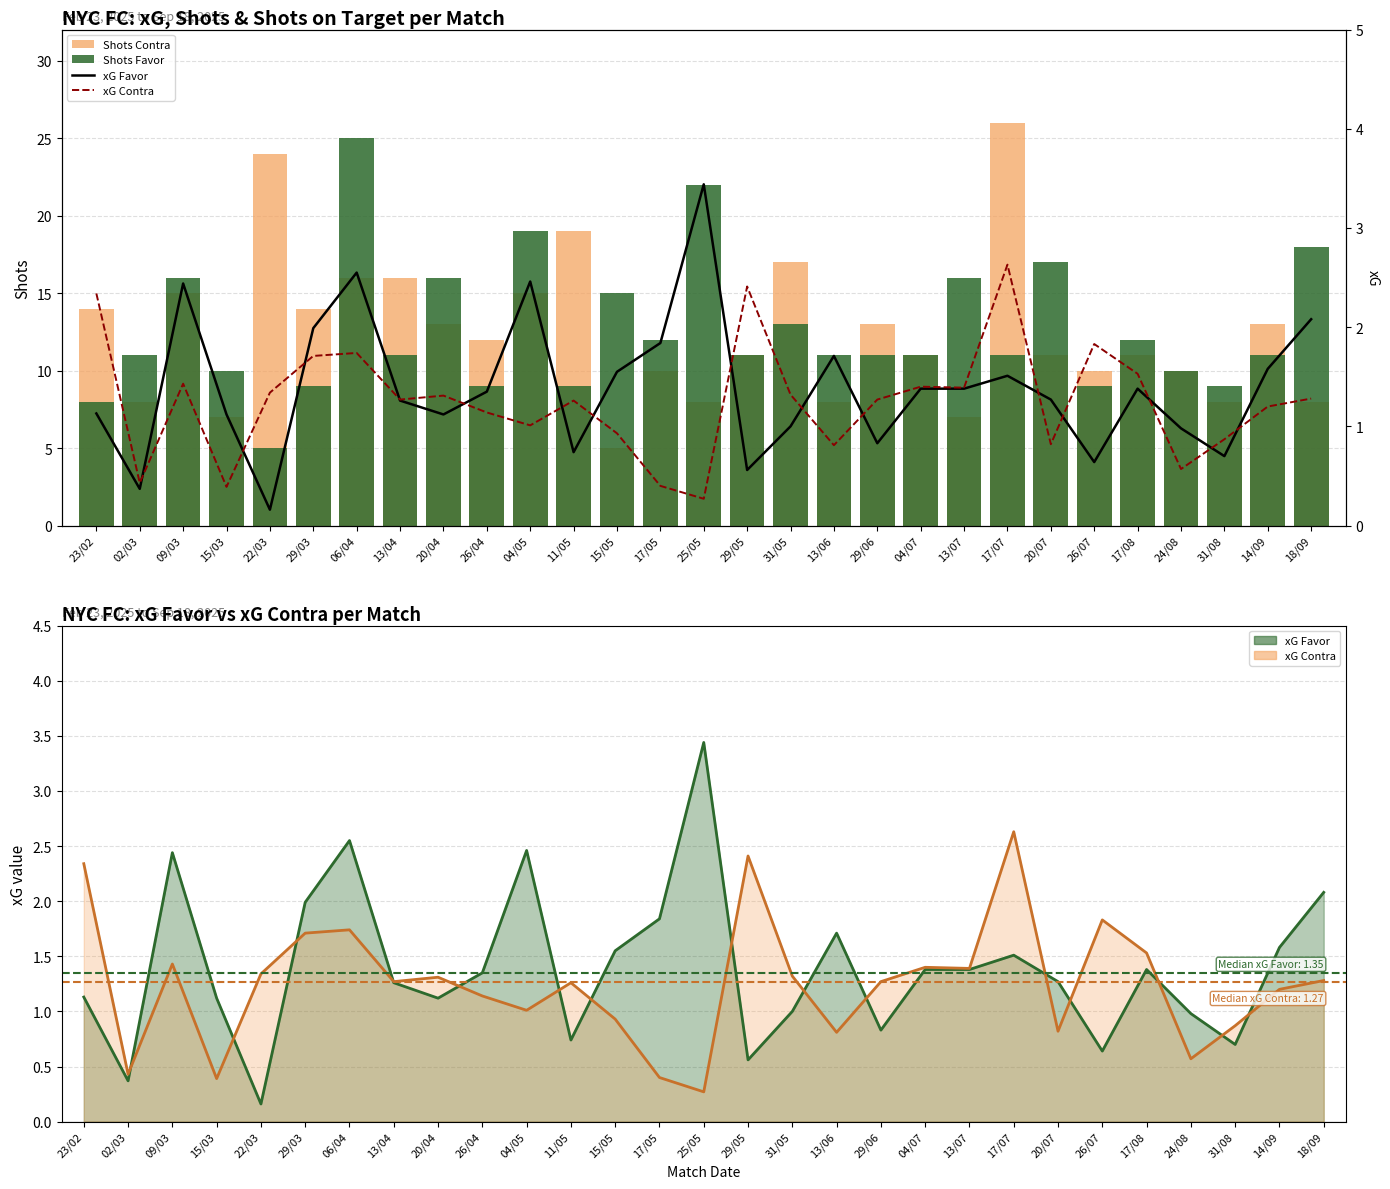

Reading left to right, what are all the values shown in this chart?

Shots Contra: 23/02=14.0	02/03=8.0	09/03=15.0	15/03=7.0	22/03=24.0	29/03=14.0	06/04=16.0	13/04=16.0	20/04=13.0	26/04=12.0	04/05=15.0	11/05=19.0	15/05=5.0	17/05=10.0	25/05=8.0	29/05=11.0	31/05=17.0	13/06=8.0	29/06=13.0	04/07=11.0	13/07=7.0	17/07=26.0	20/07=11.0	26/07=10.0	17/08=11.0	24/08=10.0	31/08=8.0	14/09=13.0	18/09=8.0
Shots Favor: 23/02=8.0	02/03=11.0	09/03=16.0	15/03=10.0	22/03=5.0	29/03=9.0	06/04=25.0	13/04=11.0	20/04=16.0	26/04=9.0	04/05=19.0	11/05=9.0	15/05=15.0	17/05=12.0	25/05=22.0	29/05=11.0	31/05=13.0	13/06=11.0	29/06=11.0	04/07=11.0	13/07=16.0	17/07=11.0	20/07=17.0	26/07=9.0	17/08=12.0	24/08=10.0	31/08=9.0	14/09=11.0	18/09=18.0
xG Favor: 23/02=1.1	02/03=0.4	09/03=2.4	15/03=1.1	22/03=0.2	29/03=2.0	06/04=2.5	13/04=1.3	20/04=1.1	26/04=1.4	04/05=2.5	11/05=0.7	15/05=1.6	17/05=1.8	25/05=3.4	29/05=0.6	31/05=1.0	13/06=1.7	29/06=0.8	04/07=1.4	13/07=1.4	17/07=1.5	20/07=1.3	26/07=0.6	17/08=1.4	24/08=1.0	31/08=0.7	14/09=1.6	18/09=2.1
xG Contra: 23/02=2.3	02/03=0.4	09/03=1.4	15/03=0.4	22/03=1.3	29/03=1.7	06/04=1.7	13/04=1.3	20/04=1.3	26/04=1.1	04/05=1.0	11/05=1.3	15/05=0.9	17/05=0.4	25/05=0.3	29/05=2.4	31/05=1.3	13/06=0.8	29/06=1.3	04/07=1.4	13/07=1.4	17/07=2.6	20/07=0.8	26/07=1.8	17/08=1.5	24/08=0.6	31/08=0.9	14/09=1.2	18/09=1.3